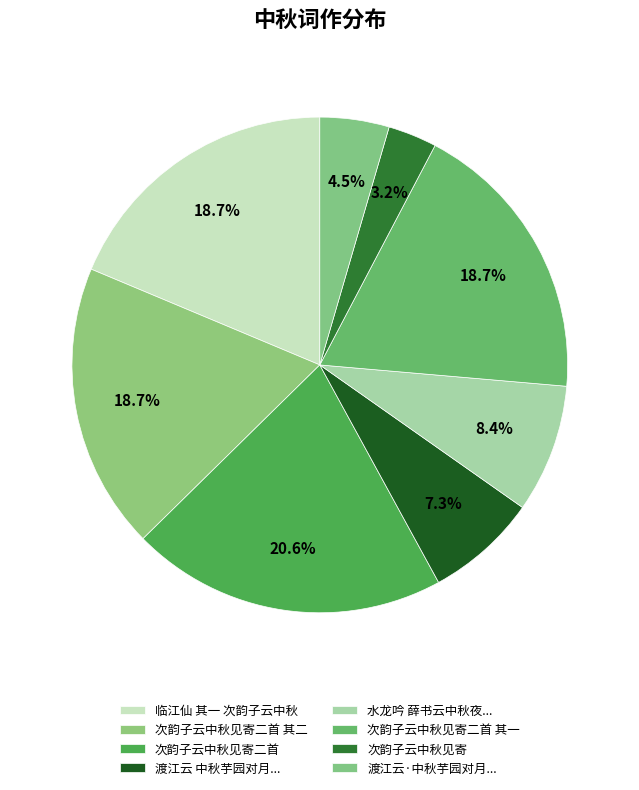

Rank the categories by value from lowest to highest.

次韵子云中秋见寄, 渡江云·中秋芋园对月咏雩先成此调索和并次原韵, 渡江云 中秋芋园对月，咏雩先成此调索和，并次原韵。同赋者有劳墨斋、梁藕庵, 水龙吟　薛书云中秋夜携酒独坐长江，因赋问月以寄, 次韵子云中秋见寄二首 其二, 次韵子云中秋见寄二首 其一, 临江仙 其一 次韵子云中秋, 次韵子云中秋见寄二首